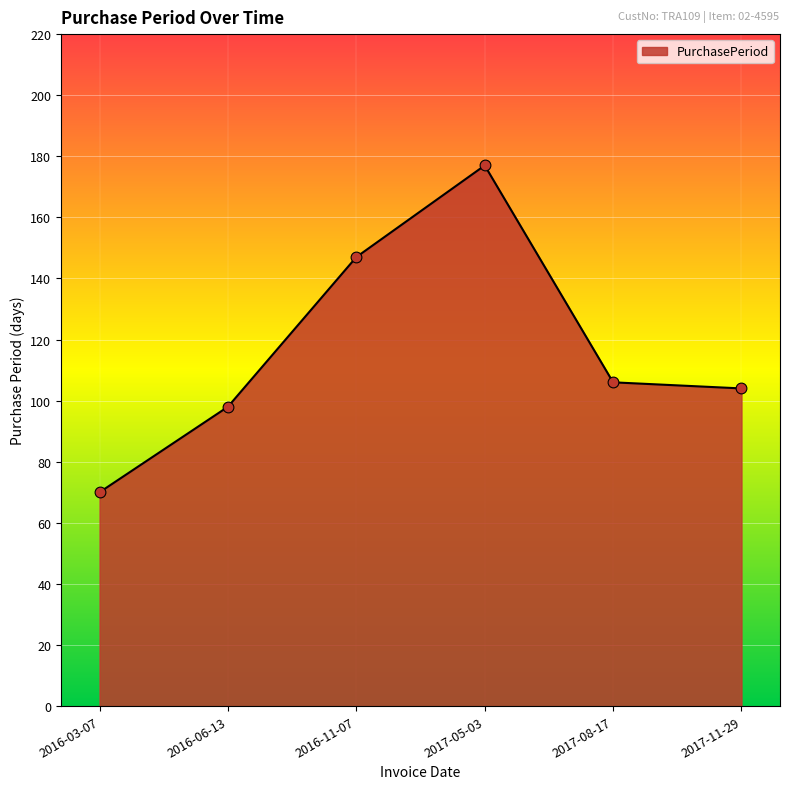

What is the change in value from 2016-06-13 to 2016-11-07?

+49